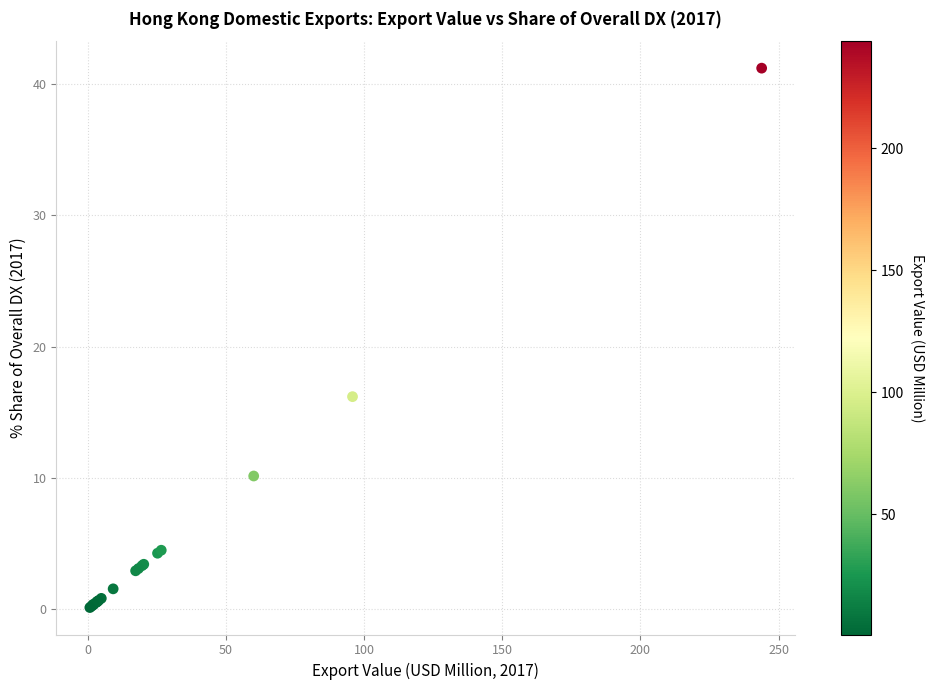

What Y value in the scatter plot is closest to 20?

16.2